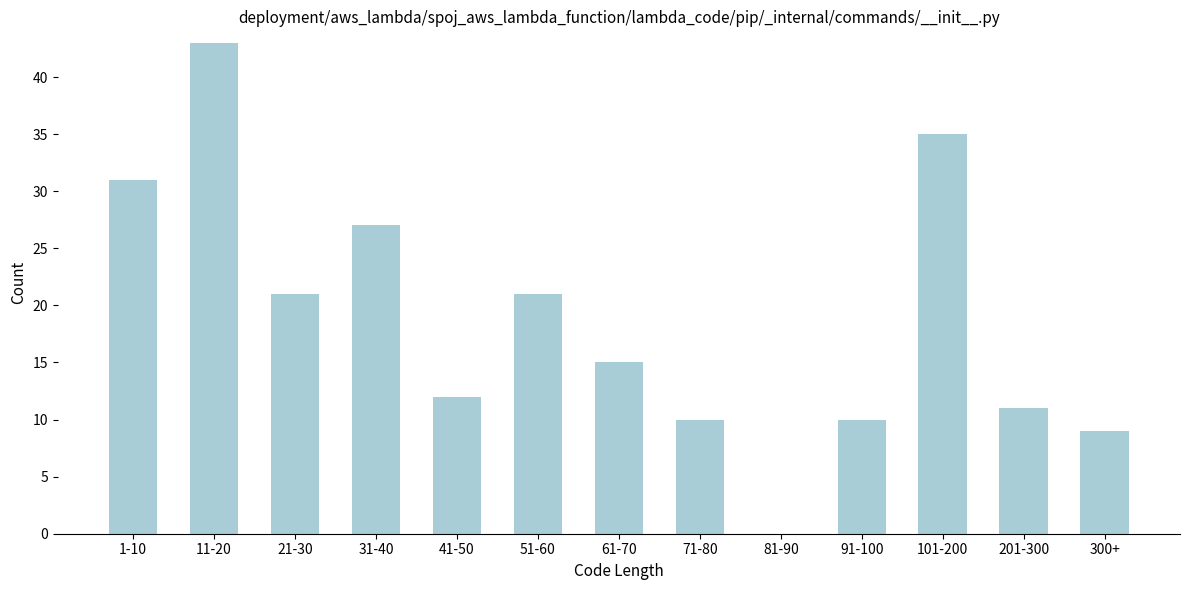

Reading left to right, extract all data points from this chart.

1-10=31	11-20=43	21-30=21	31-40=27	41-50=12	51-60=21	61-70=15	71-80=10	81-90=0	91-100=10	101-200=35	201-300=11	300+=9